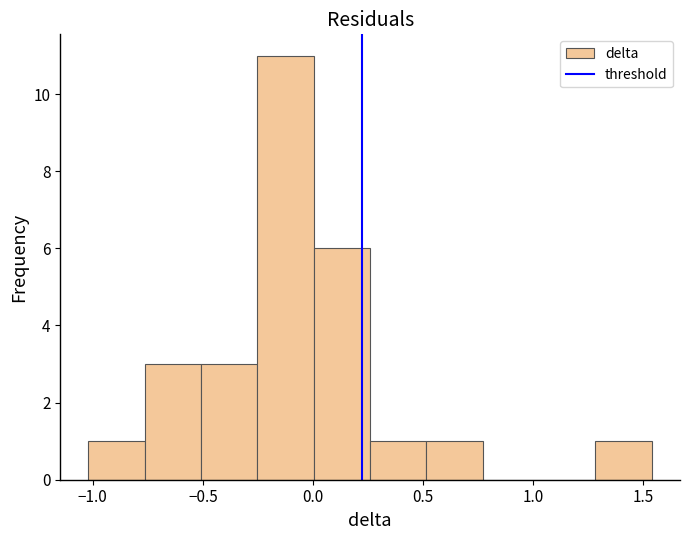

How tall is the bar that spans 0.00 to 0.25 on the x-axis? Neither the bar edges nor the heights are printed on the chart, so give them approximately, as read against the axes.

6